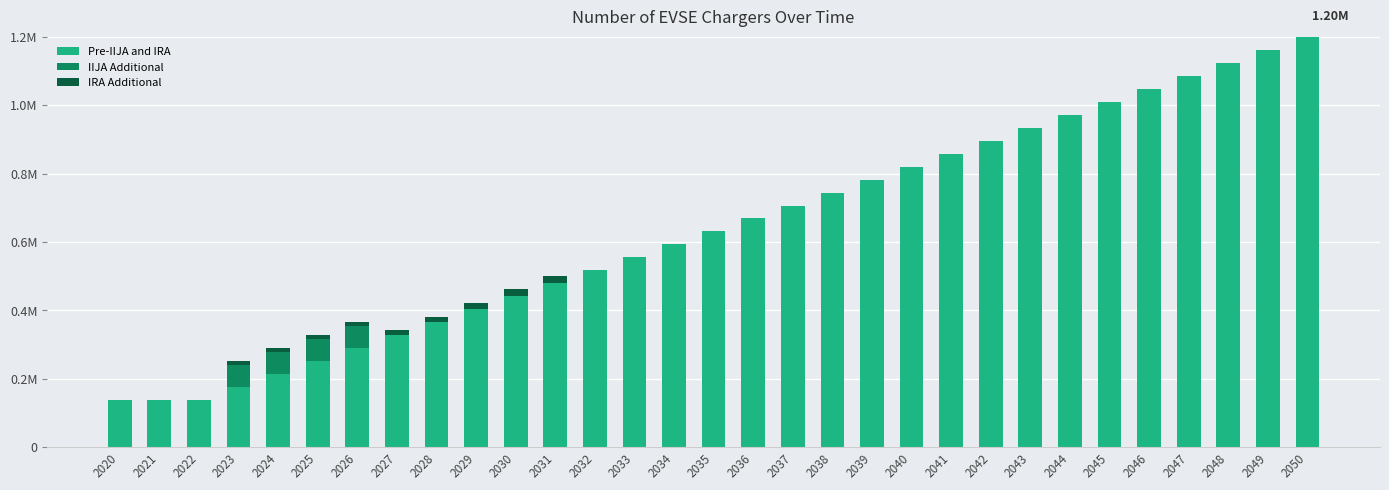

Is it true that IIJA Additional equals 0.0 at 2030?

True